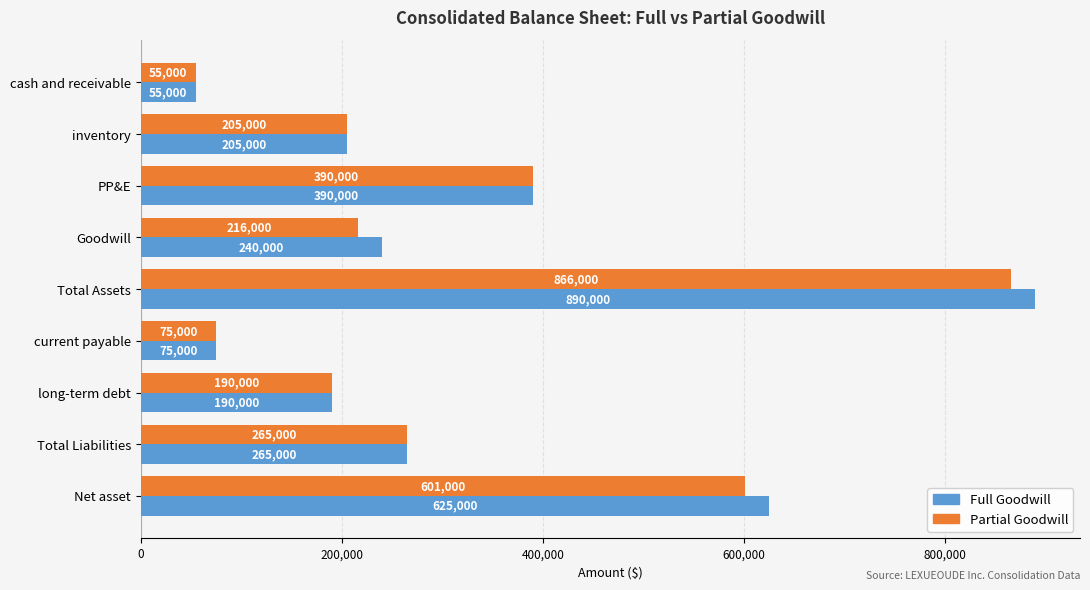

The value of Full Goodwill at Total Assets is 890000. True or false?

True